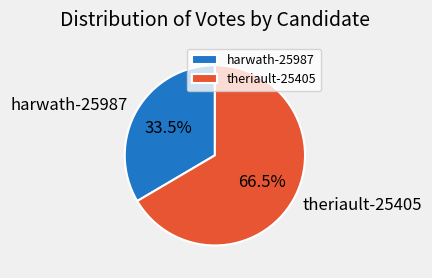

Which category accounts for the majority?

theriault-25405